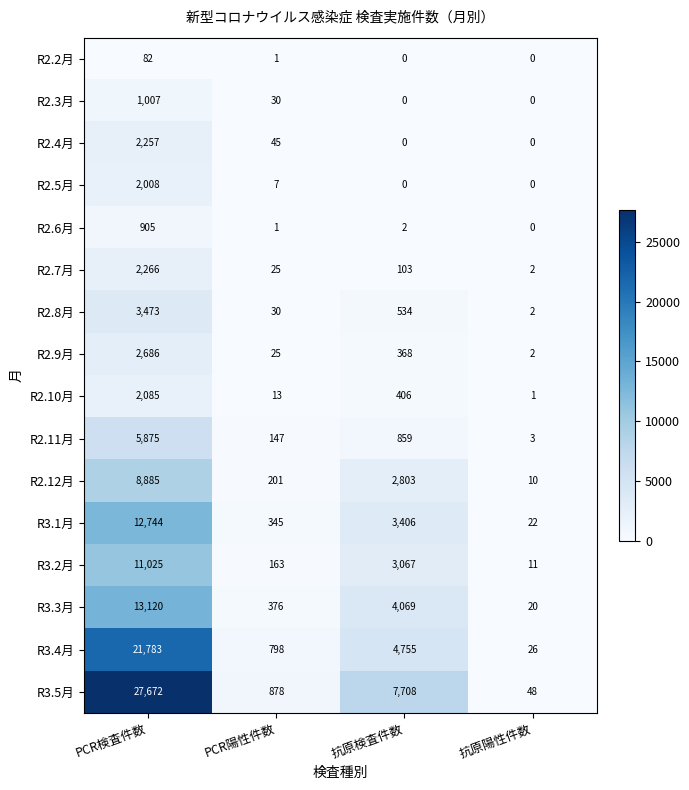

Which series changed the most between PCR検査件数 and PCR陽性件数?

R3.5月